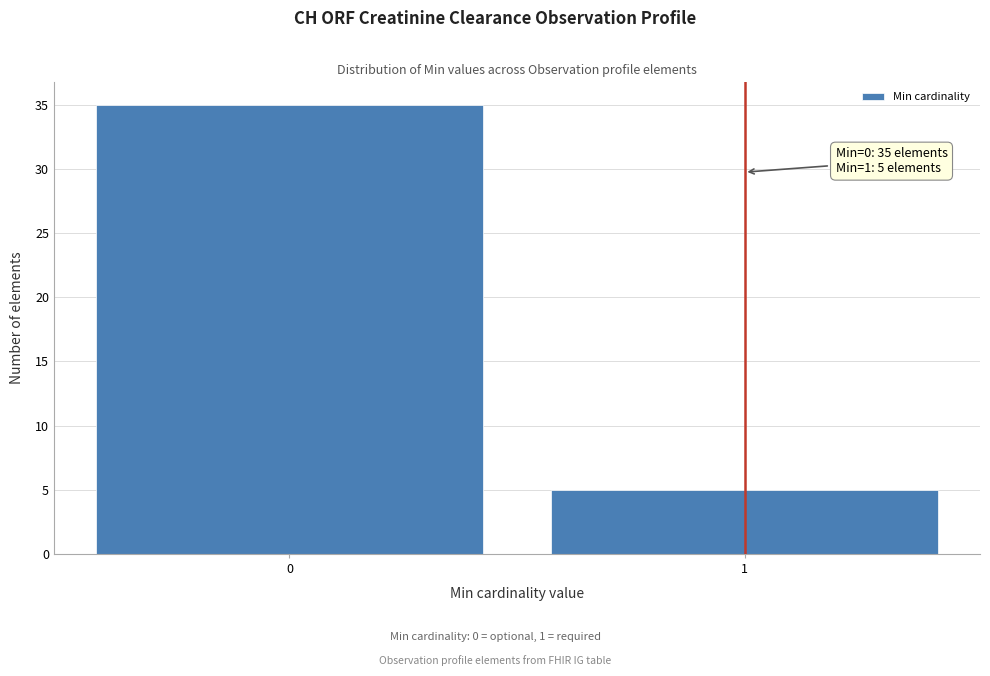

Reading right to left, what are all the values shown in this chart?

5	35